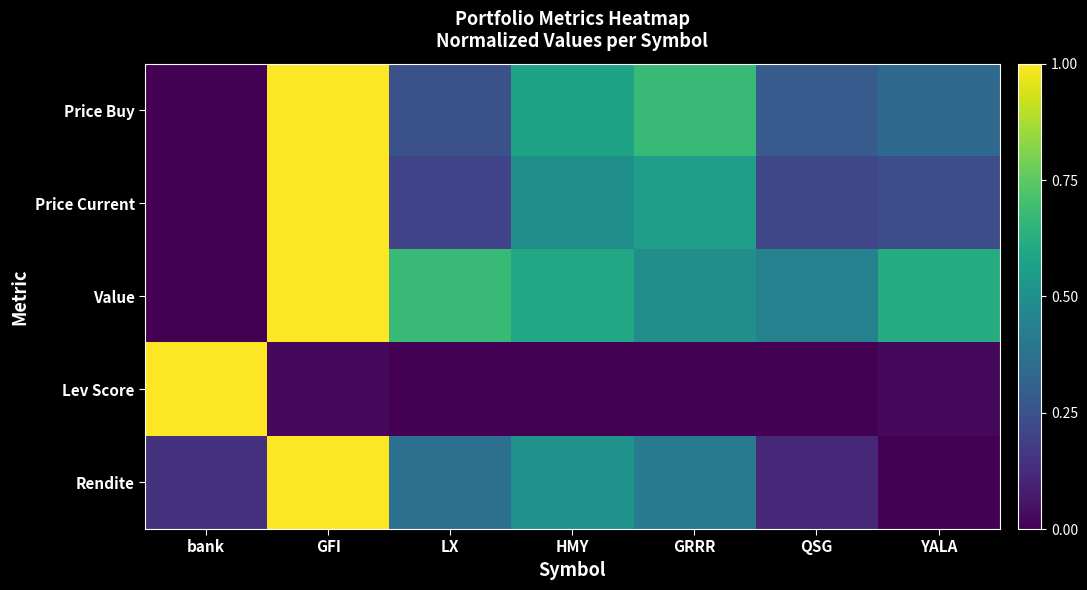

At GFI, list the series in order from smallest to largest.

Lev Score, Price Buy, Price Current, Value, Rendite